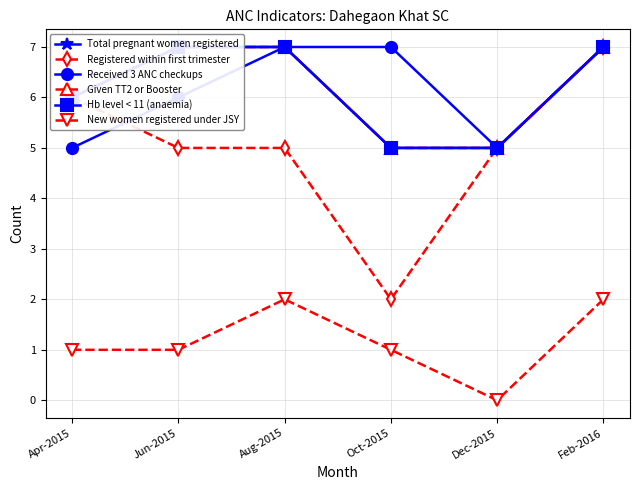

At Feb-2016, list the series in order from smallest to largest.

New women registered under JSY, Total pregnant women registered, Registered within first trimester, Received 3 ANC checkups, Given TT2 or Booster, Hb level < 11 (anaemia)